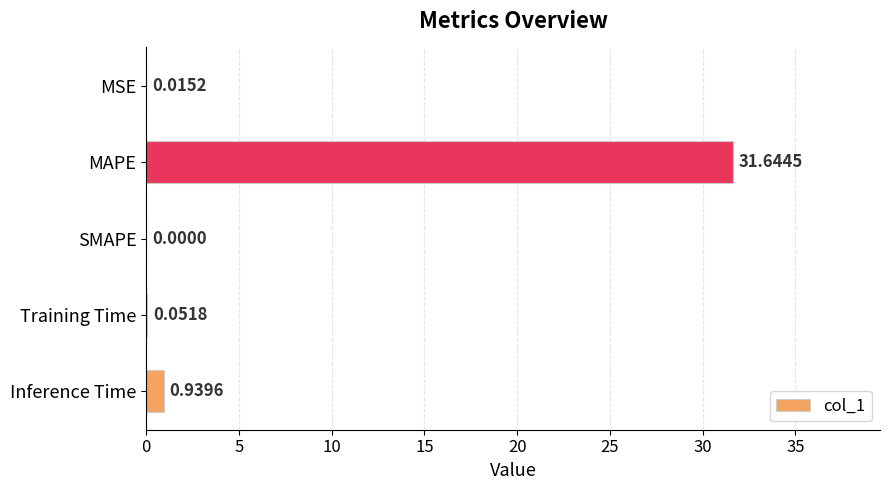

Between Training Time and MAPE, which is larger?

MAPE